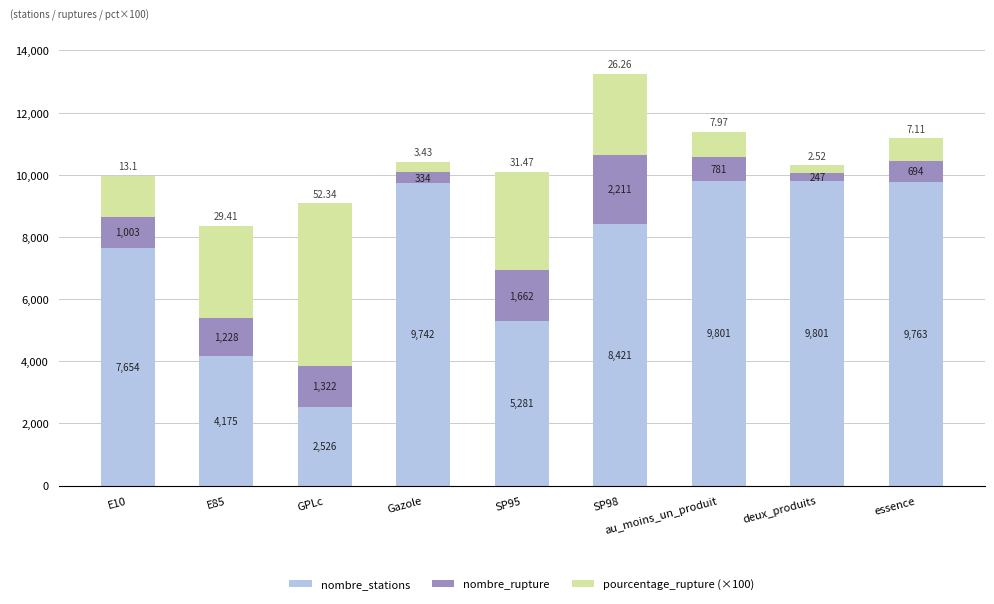

What is the difference between the nombre_stations values at Gazole and GPLc?

7216